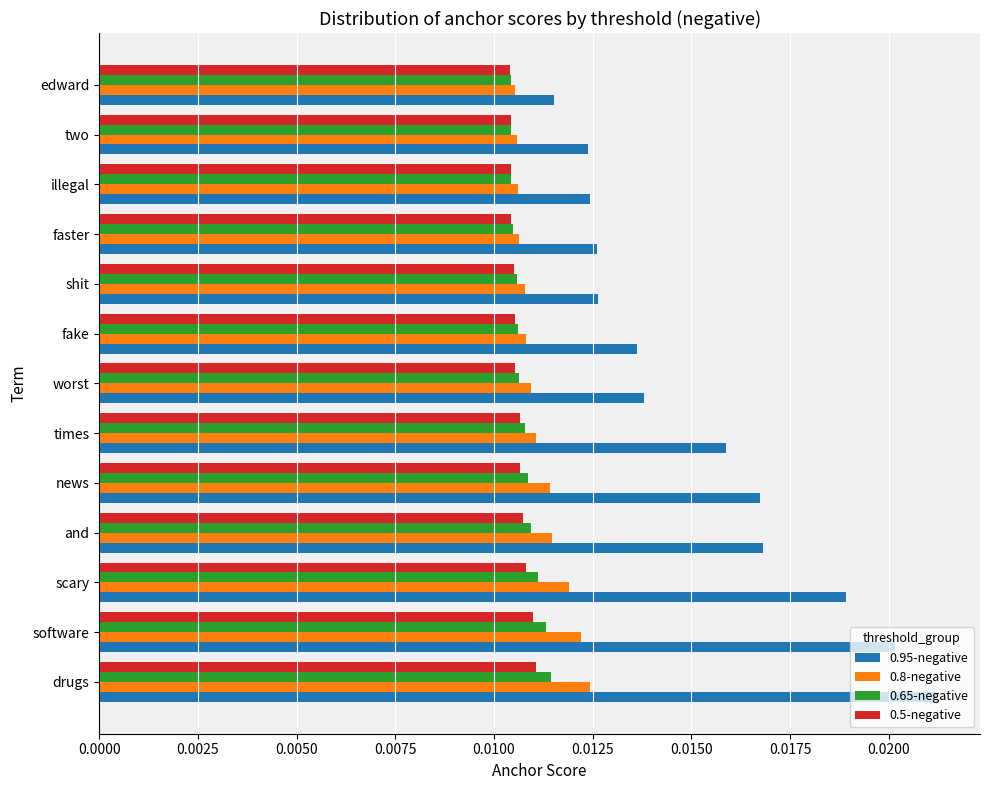

How many 0.5-negative values are between 0 and 1?

13